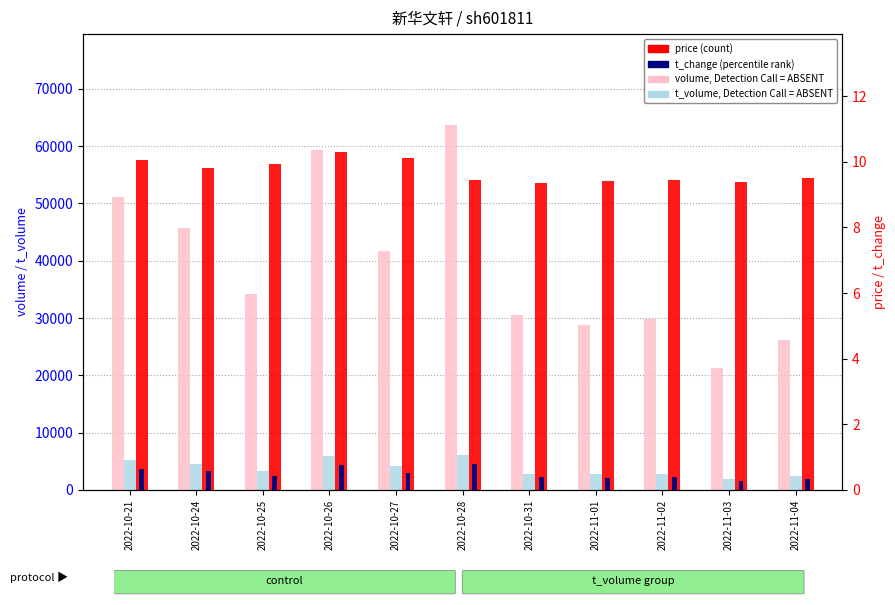

Which series has the largest total across all categories?

volume, Detection Call = ABSENT